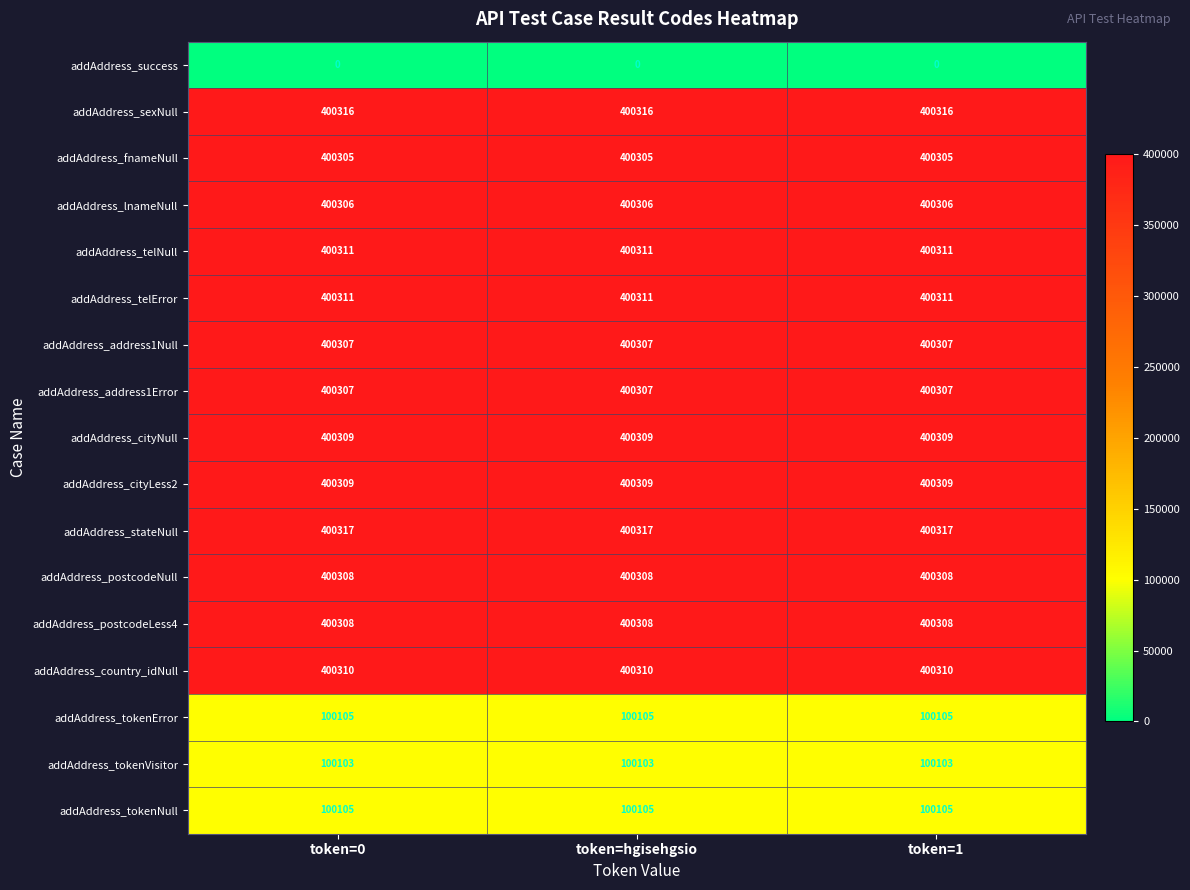

The value of addAddress_postcodeLess4 at token=1 is 400308. True or false?

True